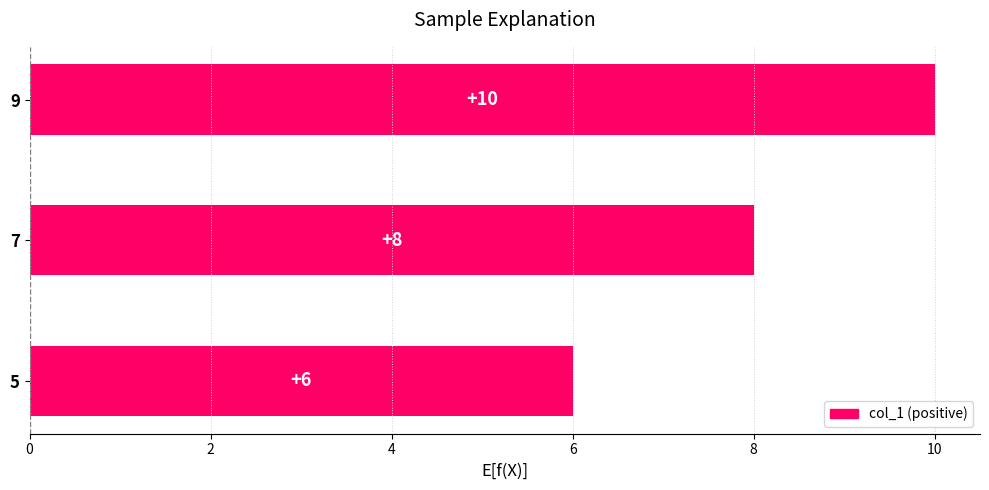

What is the average value?

8